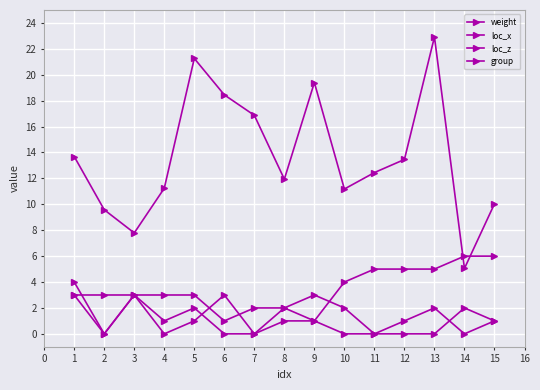

Is this an area chart (filled region under the line)?

No